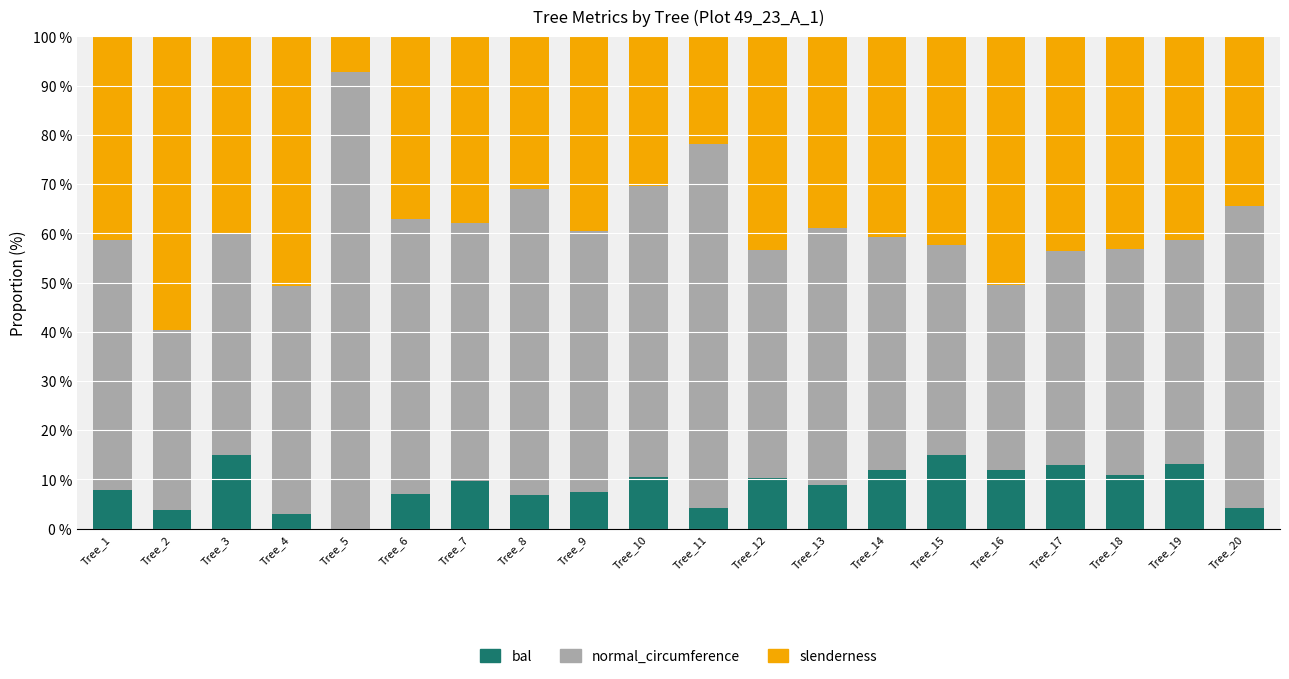

What is the total value across all series at Tree_1?

100.0